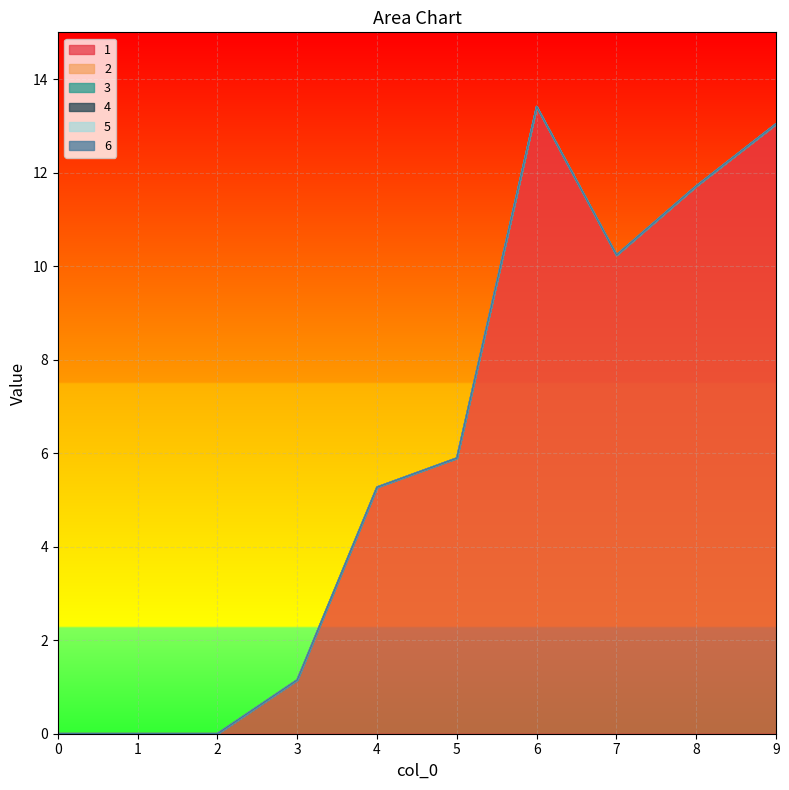

True or false: 1 and 3 intersect in this chart.

False